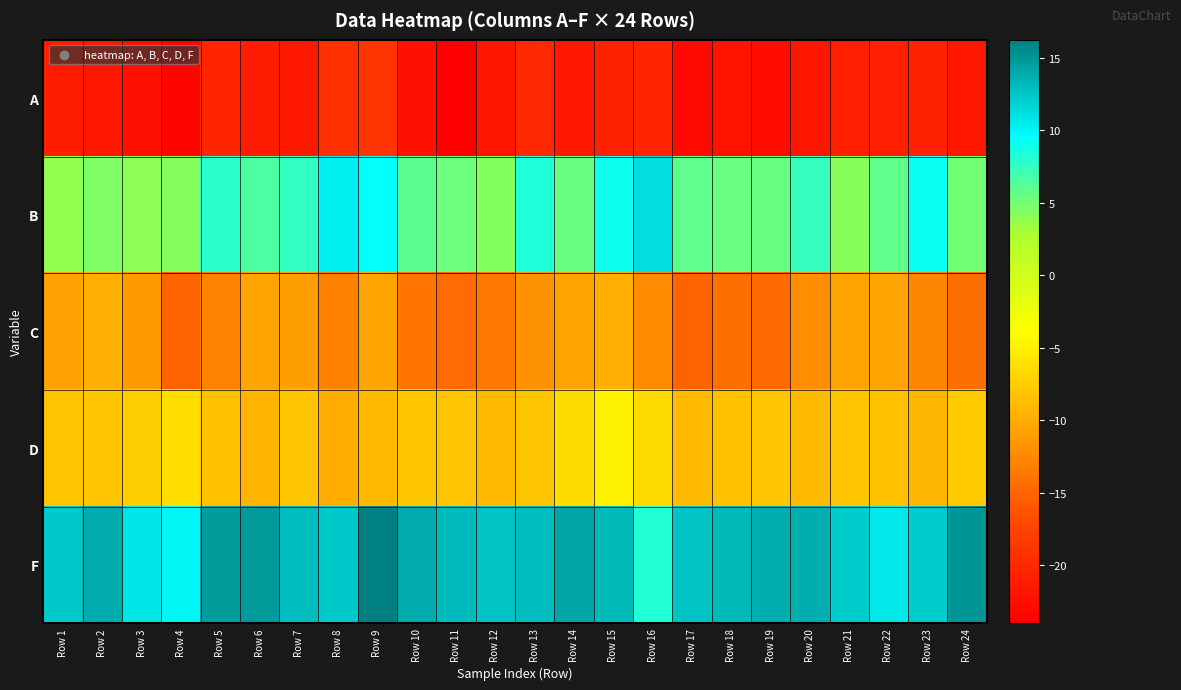

Between Row 3 and Row 14, which is larger?

Row 14